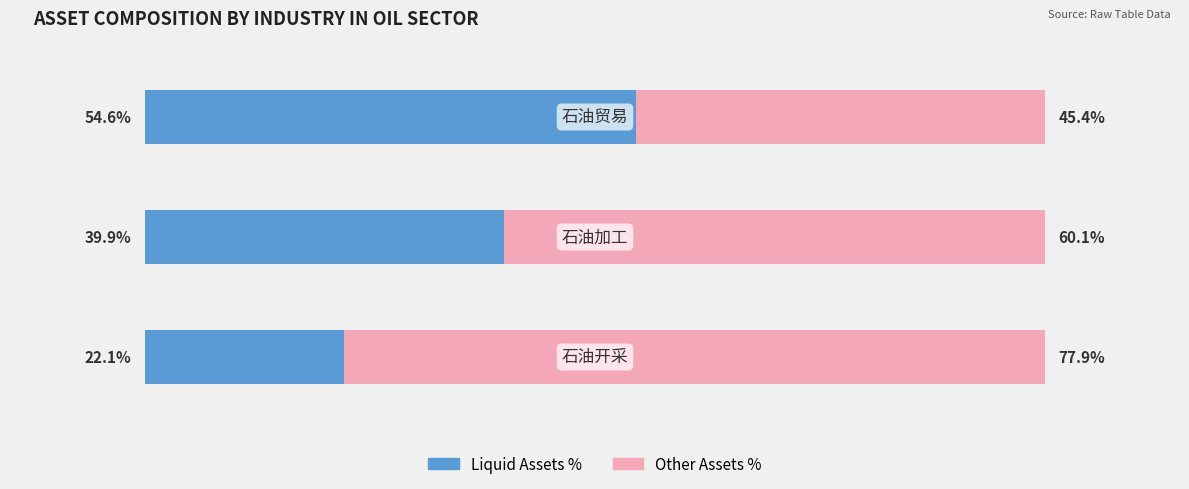

What are all the series names shown in the legend?

Liquid Assets %, Other Assets %